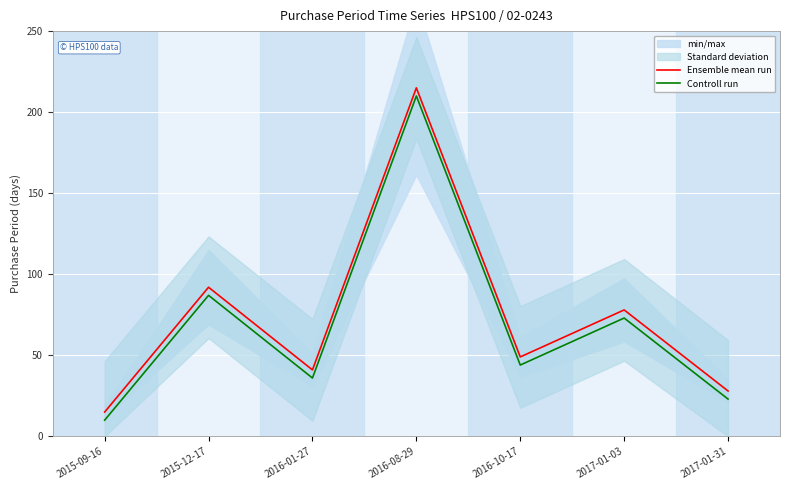

Which has a higher value, 2016-10-17 or 2017-01-31?

2016-10-17